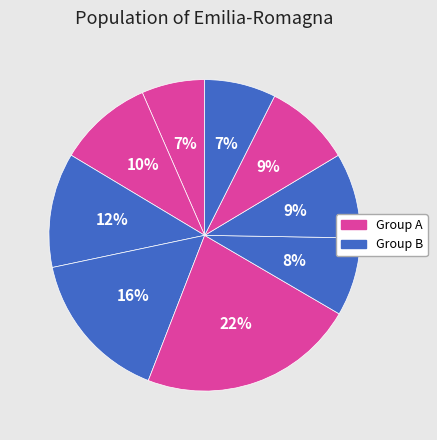

Is there any slice that represents more than half of the pie?

No